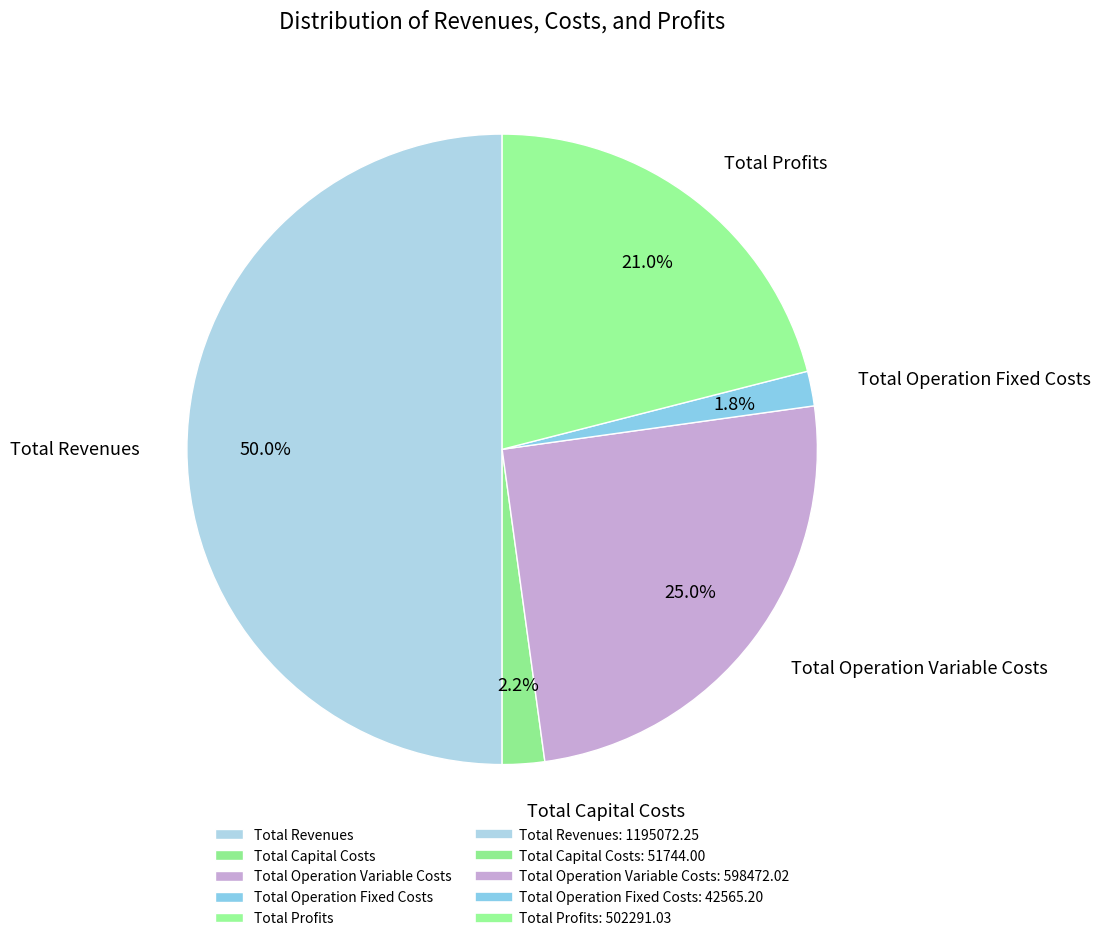

To the nearest percent, what percentage of the pie is Total Capital Costs?

2%